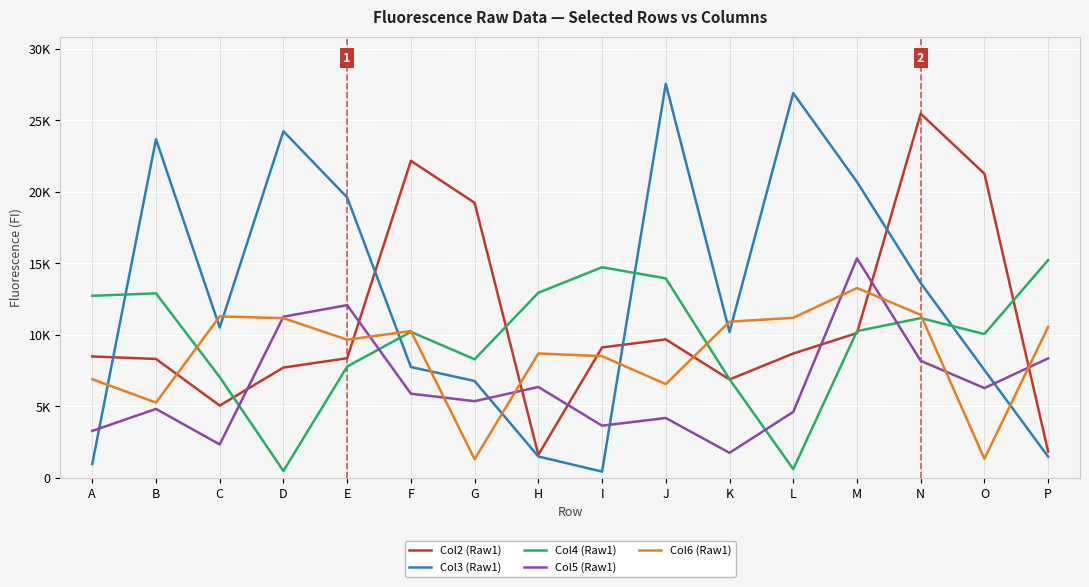

What is the difference between the Col6 (Raw1) values at C and E?

1632